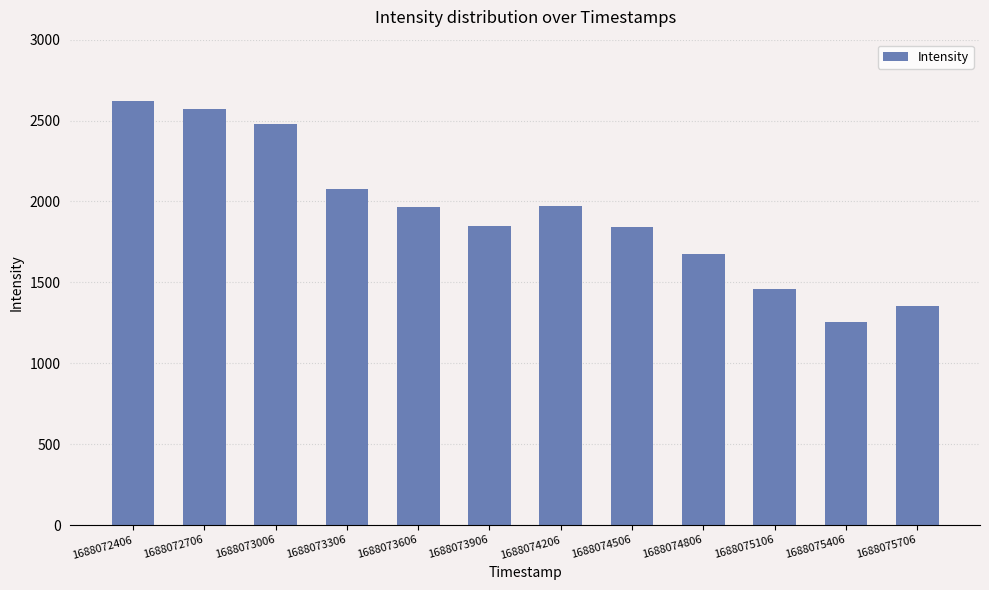

What is the maximum value shown in the chart?

2620.1